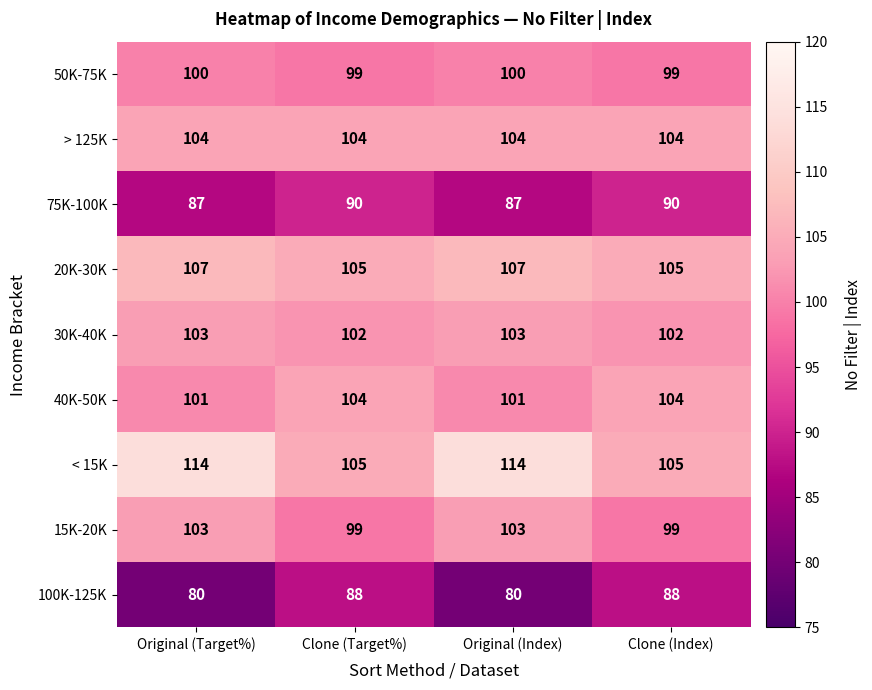

Which series changed the most between Clone (Target%) and Original (Index)?

< 15K